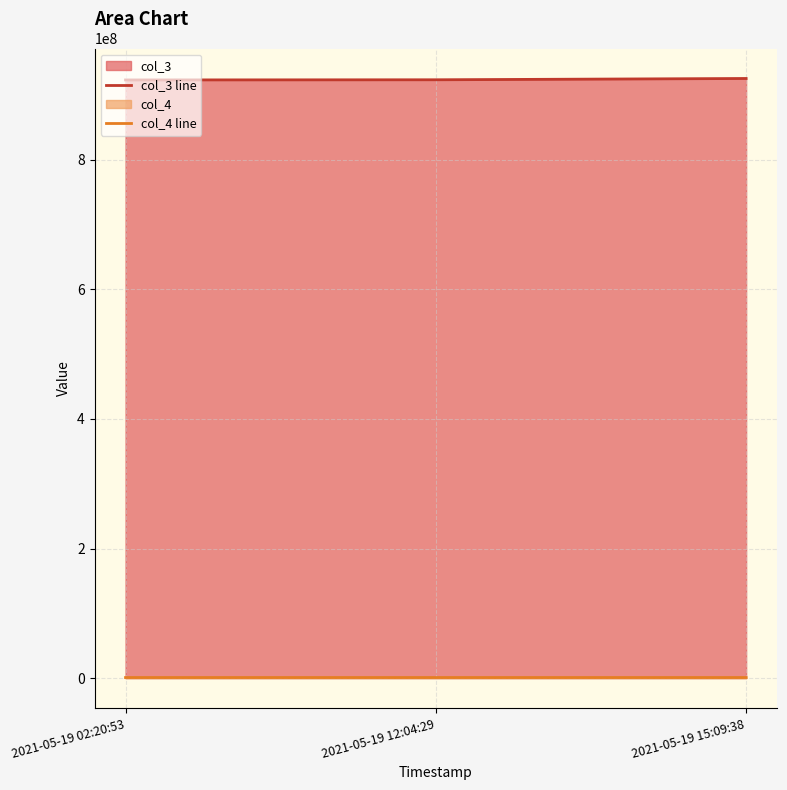

At which category does the chart reach its peak across all series?

2021-05-19 15:09:38